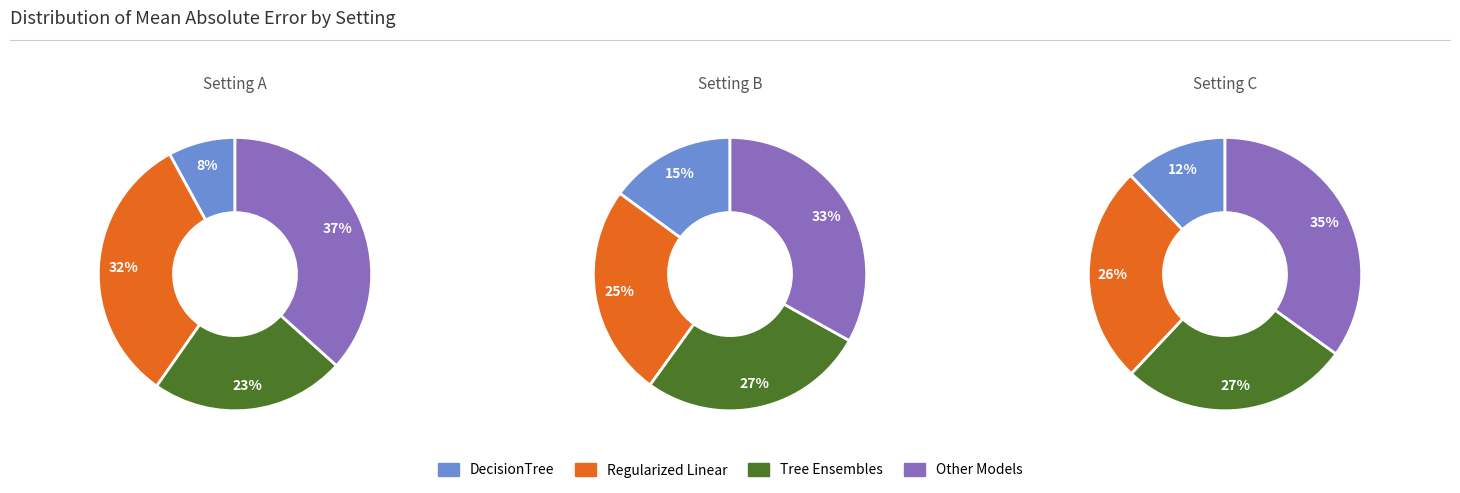

Do 8 and 1 together represent more than half of the pie?

No